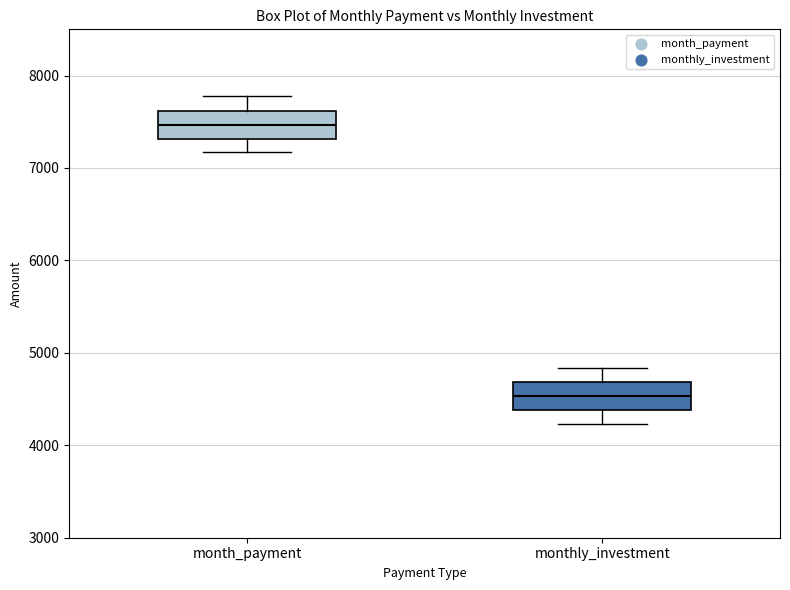

Reading left to right, read every box against the y-axis: the position of its median line, the range the box covers, and the ends of its whiskers. The values are not printed on the chart, so give them approximately, as read against the axis.

month_payment: median 7500, box 7300 to 7600, whiskers 7200 to 7800
monthly_investment: median 4500, box 4400 to 4700, whiskers 4200 to 4800